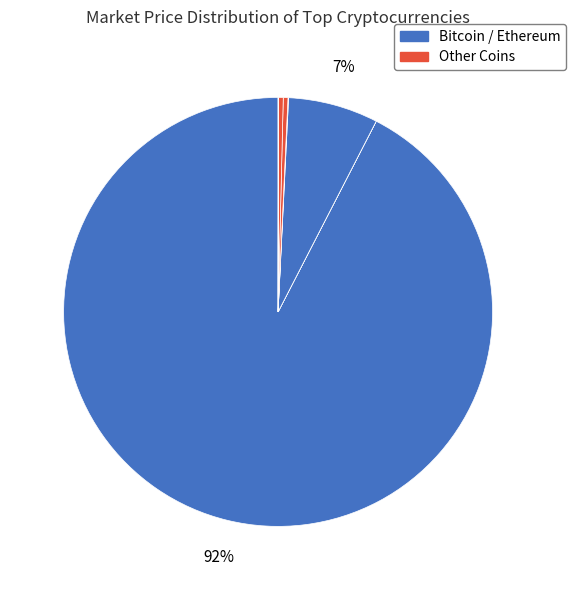

Is there a majority slice in this chart?

Yes